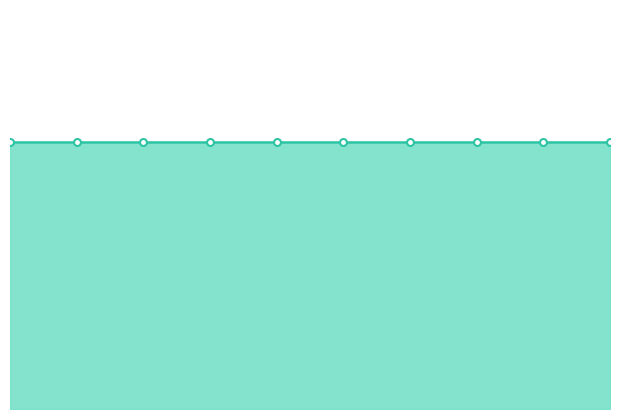

The col_2 series shows 0 at 1. True or false?

False